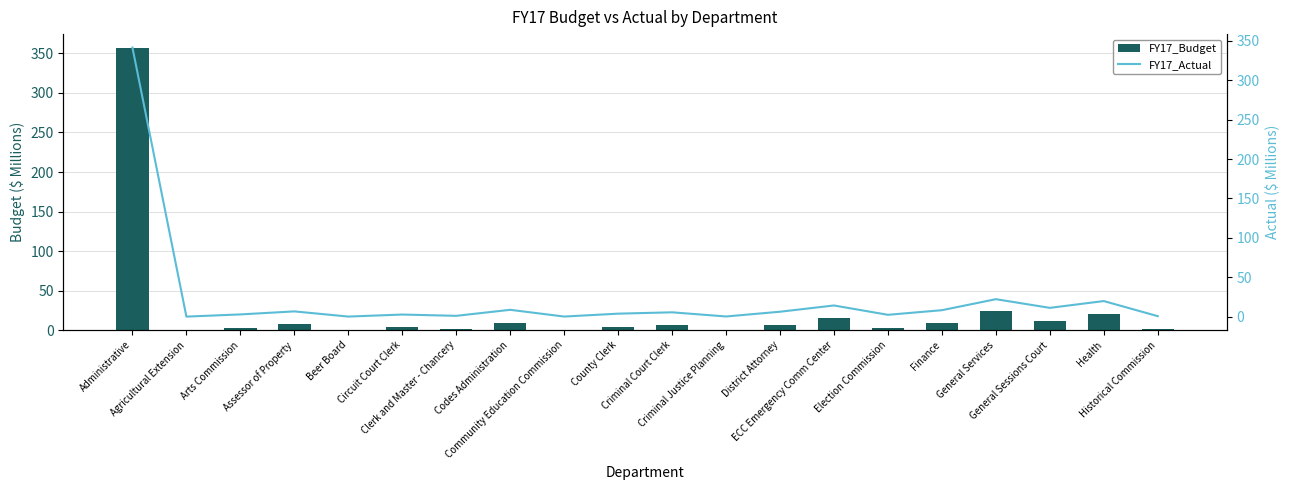

What value does the FY17_Actual series have at Election Commission?

2.6